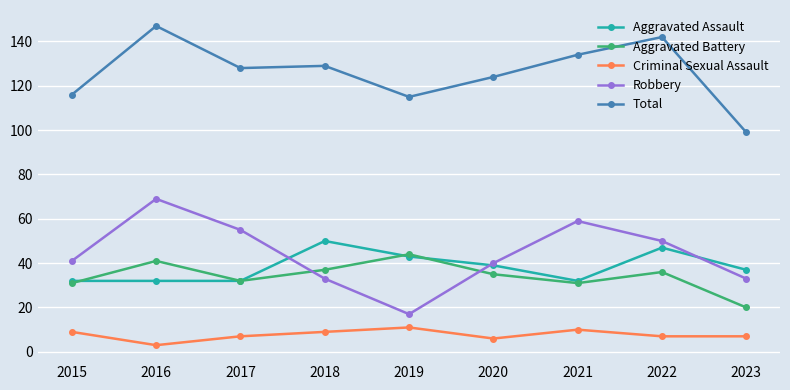

How many lines are shown in the chart?

5